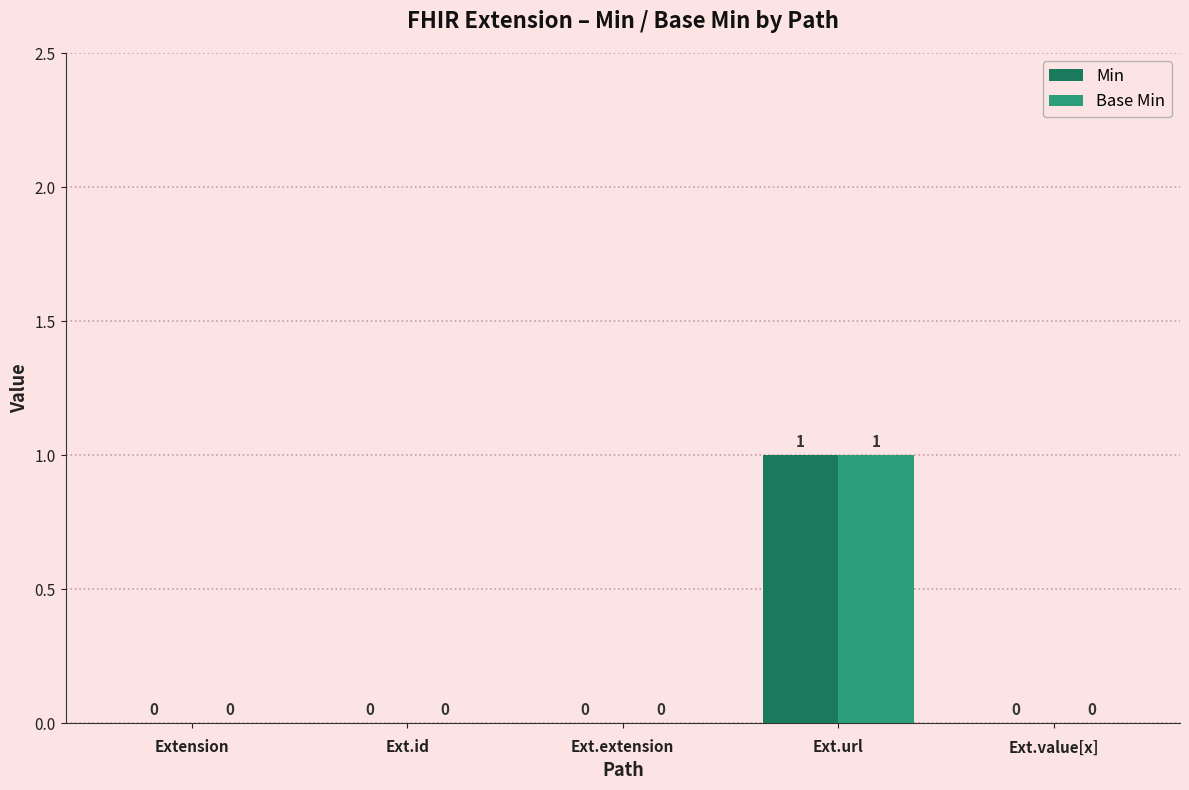

What is the sum of all Base Min values?

1